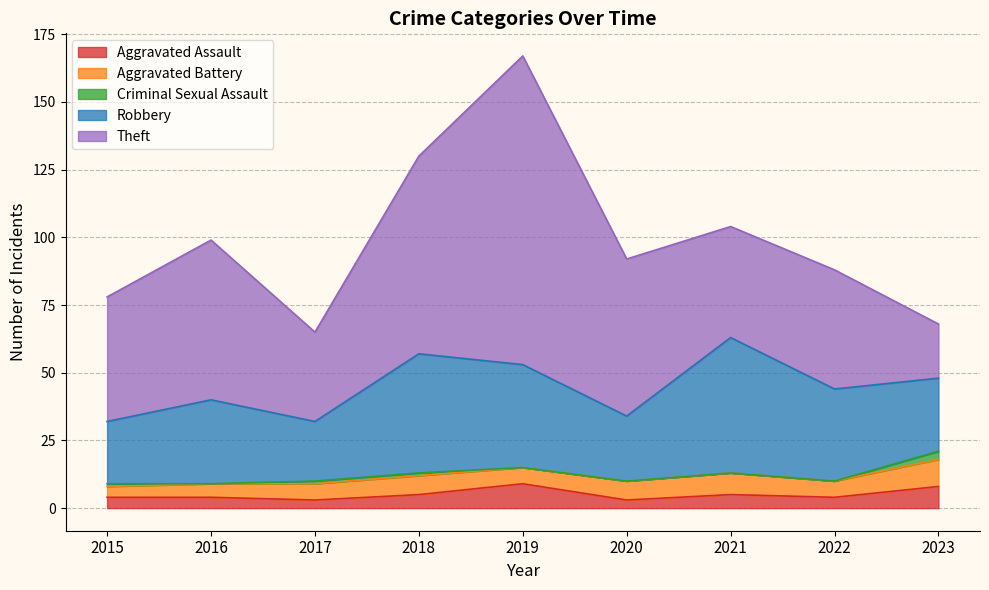

Which series has the largest range (max minus min)?

Theft